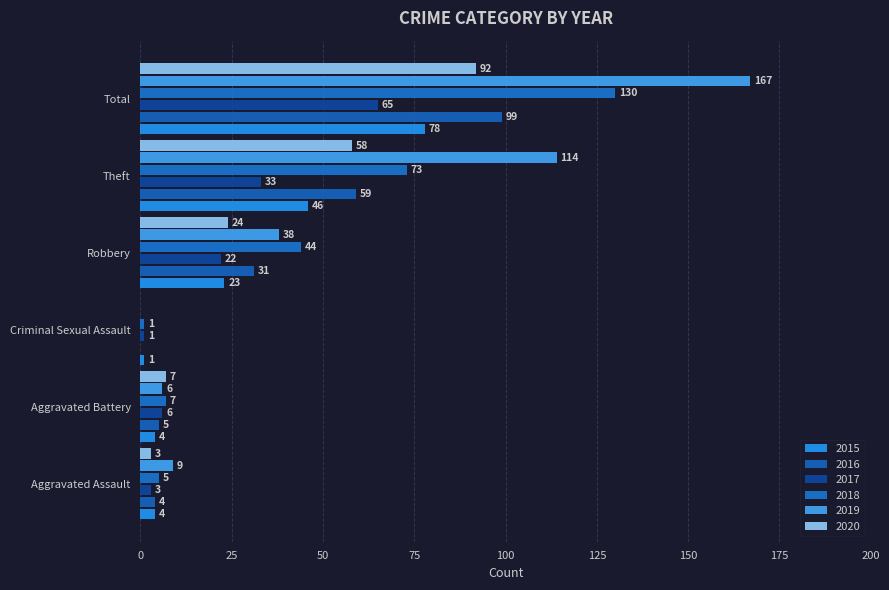

The value of 2018 at Criminal Sexual Assault is 1. True or false?

True